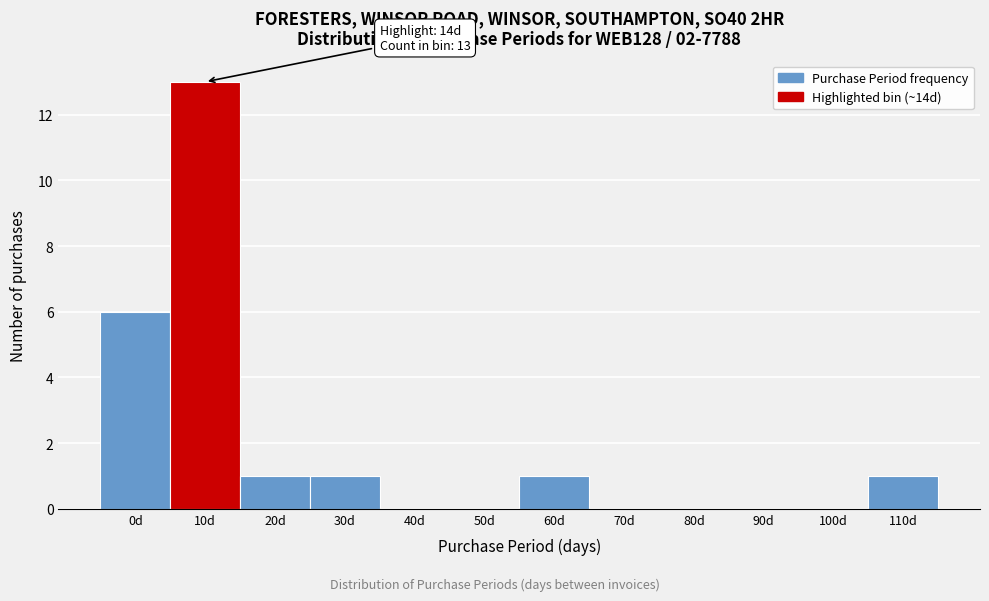

Reading left to right, list all the values displayed in this chart.

0d=6	10d=13	20d=1	30d=1	40d=0	50d=0	60d=1	70d=0	80d=0	90d=0	100d=0	110d=1